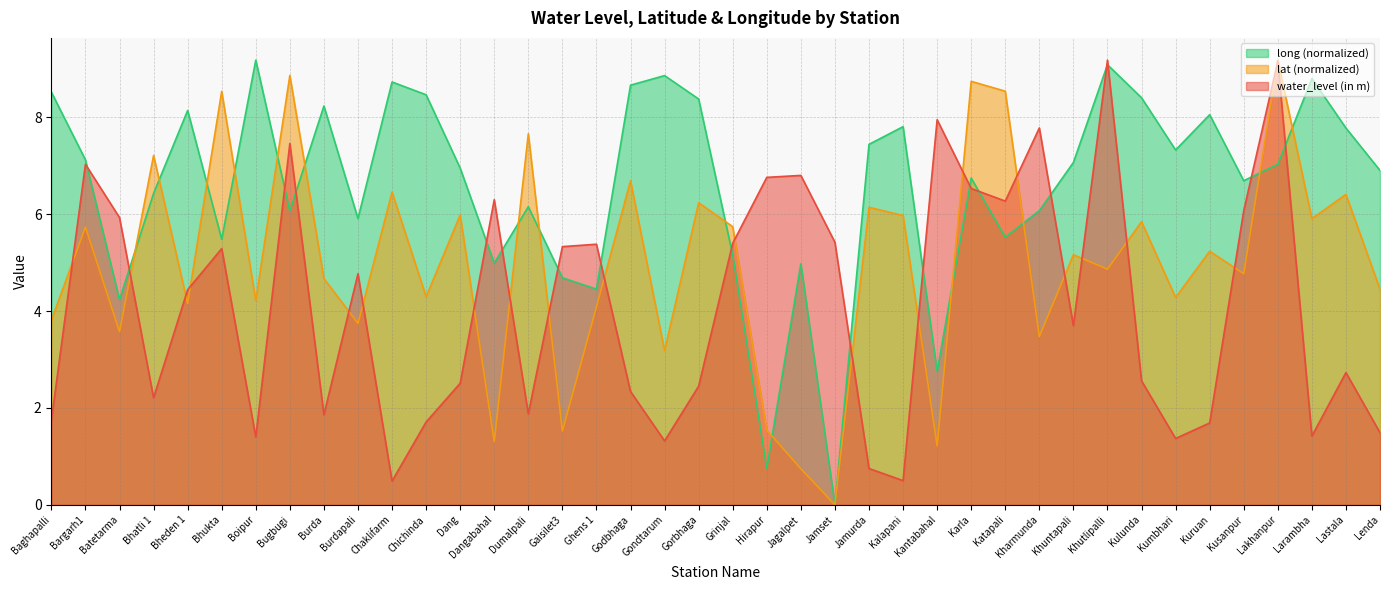

Reading right to left, transcribe all the data shown in this chart.

water_level (in m): 1.5	2.7	1.4	9.2	6.1	1.7	1.4	2.6	9.2	3.7	7.8	6.3	6.5	8.0	0.5	0.8	5.4	6.8	6.8	5.4	2.5	1.3	2.3	5.4	5.3	1.9	6.3	2.5	1.7	0.5	4.8	1.9	7.5	1.4	5.3	4.4	2.2	5.9	7.0	1.7
lat: 4.5	6.4	5.9	9.2	4.8	5.2	4.3	5.8	4.9	5.2	3.5	8.5	8.7	1.2	6.0	6.1	0.0	0.7	1.5	5.7	6.2	3.2	6.7	4.1	1.5	7.7	1.3	6.0	4.3	6.5	3.7	4.7	8.9	4.2	8.5	4.2	7.2	3.6	5.7	3.8
long: 6.9	7.8	8.8	7.0	6.7	8.1	7.3	8.4	9.1	7.1	6.1	5.5	6.7	2.8	7.8	7.4	0.0	5.0	0.8	5.2	8.4	8.9	8.7	4.5	4.7	6.2	5.0	7.0	8.5	8.7	5.9	8.2	6.1	9.2	5.5	8.1	6.4	4.2	7.1	8.5